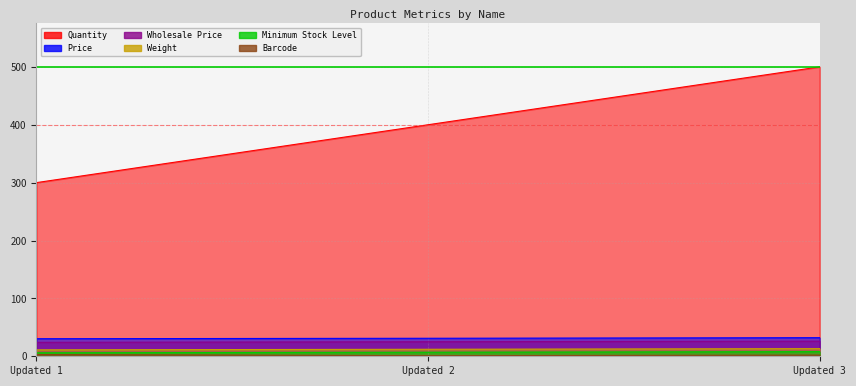

At Updated 3, list the series in order from largest to smallest.

Quantity, Price, Wholesale Price, Weight, Minimum Stock Level, Barcode